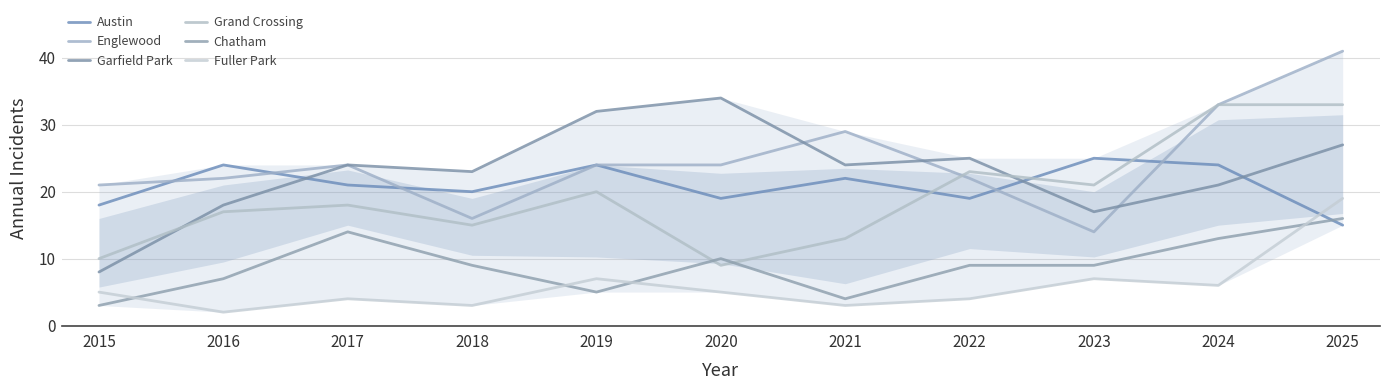

At which category is the sum across all series the highest?

2025